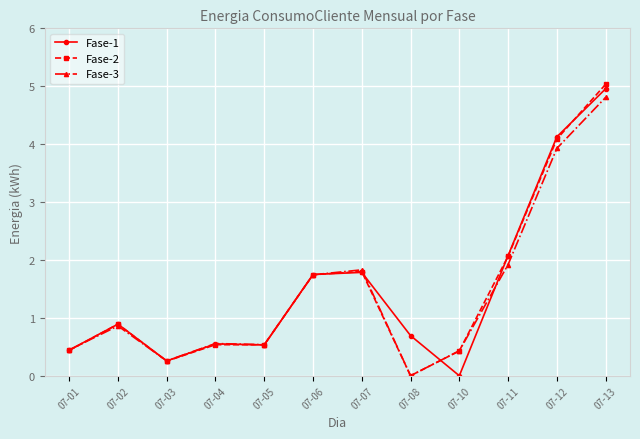

What is the difference between the Fase-3 values at 07-10 and 07-02?

0.4